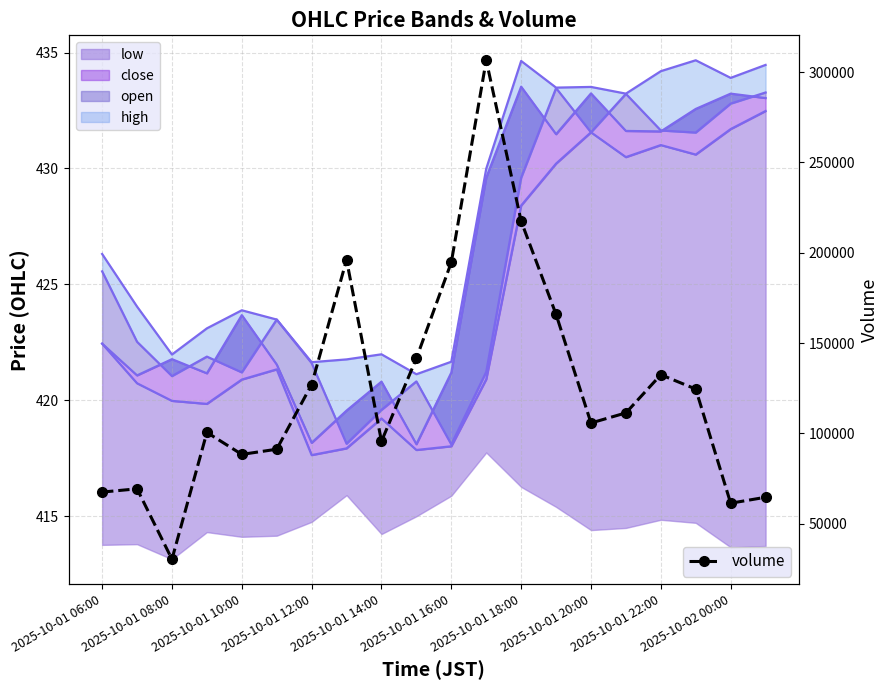

What is the value of the volume point at the 16th from the left?

111318.1